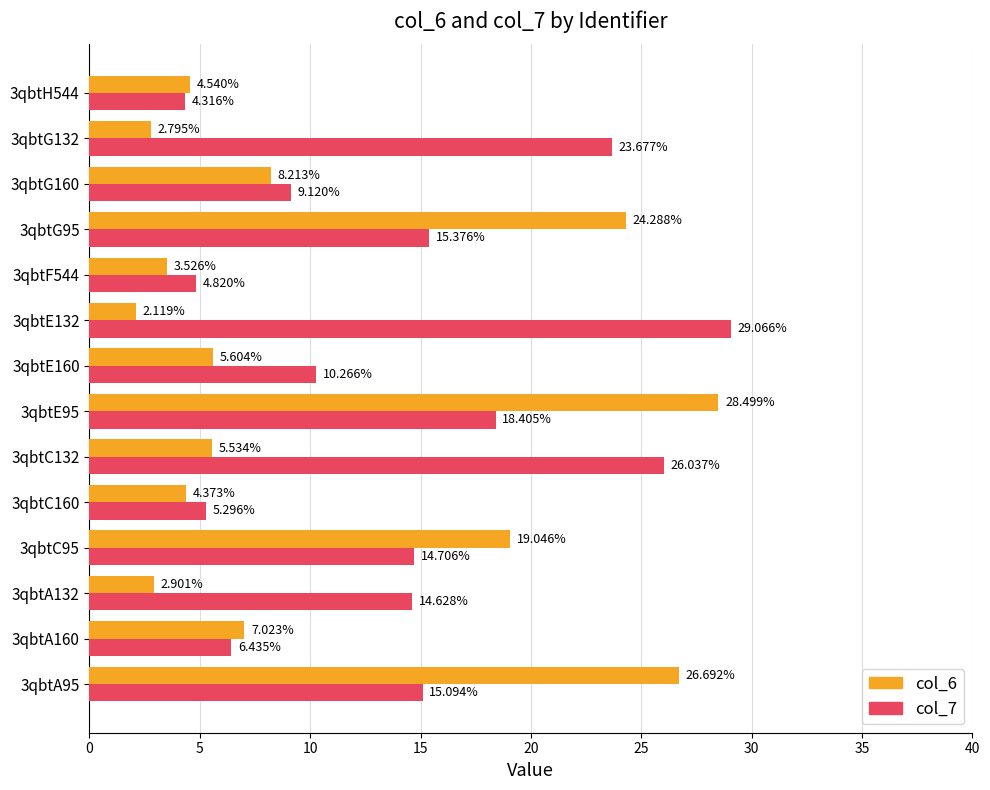

What is the difference between the col_6 values at 3qbtF544 and 3qbtA132?

0.6